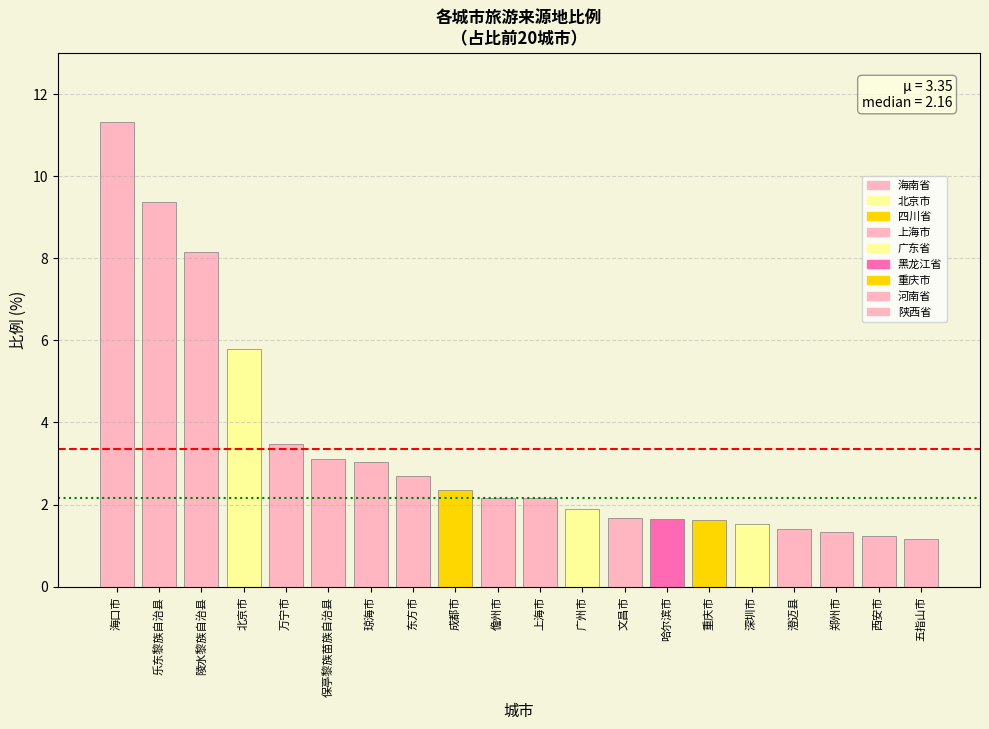

What is the label of the 17th bar from the right?

北京市